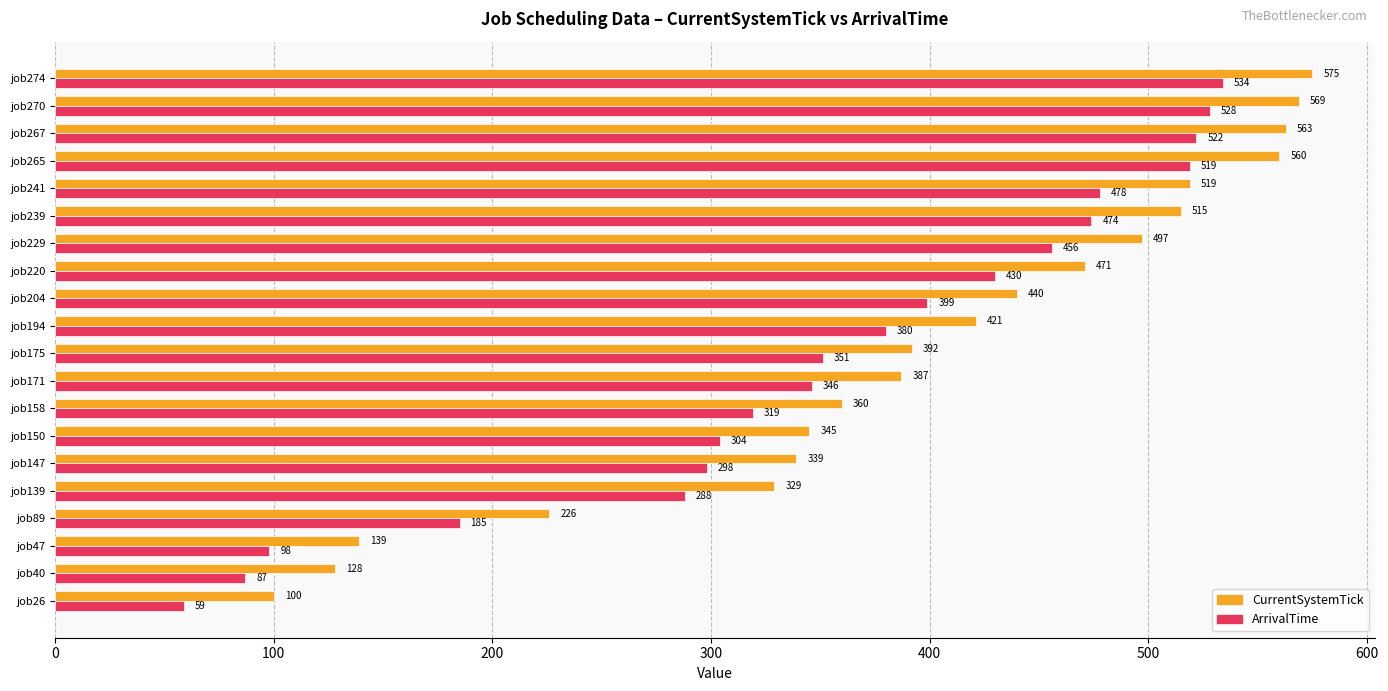

Rank the series by their maximum value, from lowest to highest.

ArrivalTime, CurrentSystemTick